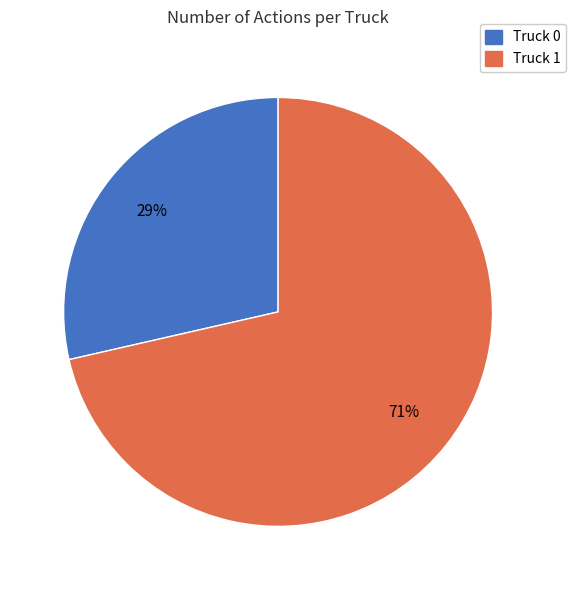

To the nearest percent, what is the combined percentage of Truck 1 and Truck 0?

100%